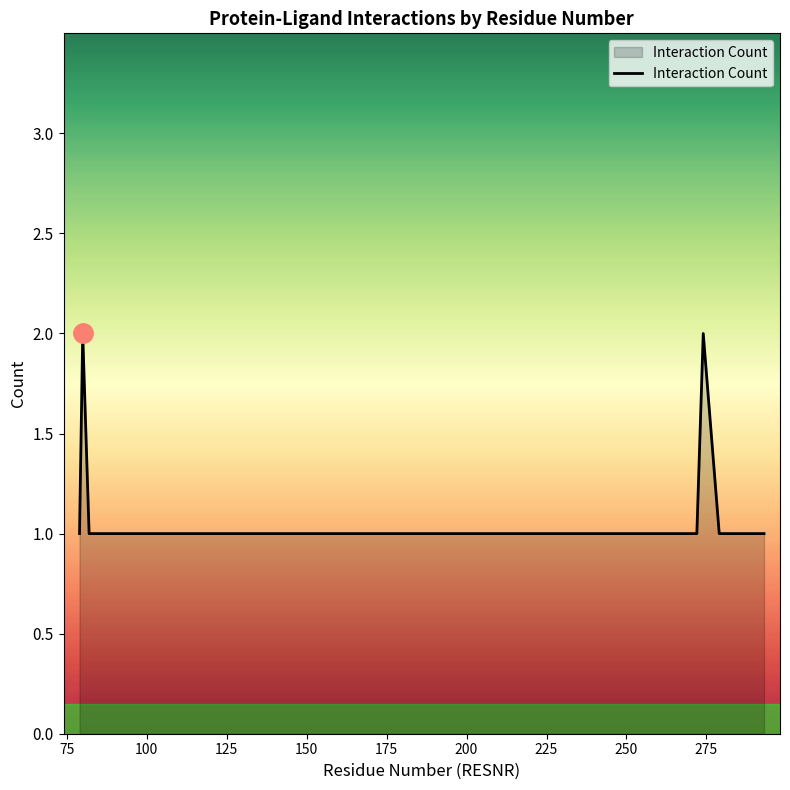

How many lines are shown in the chart?

1